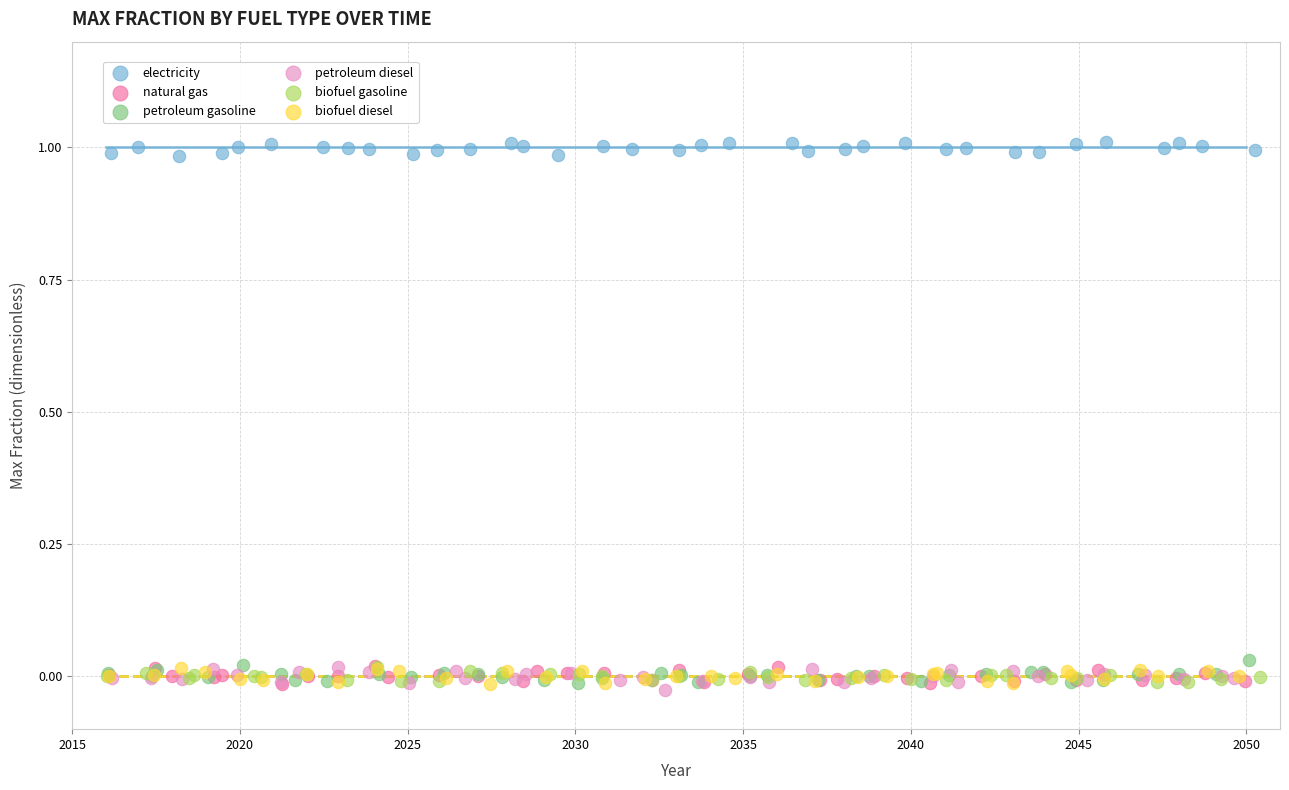

Which series contains the highest Y value?

electricity